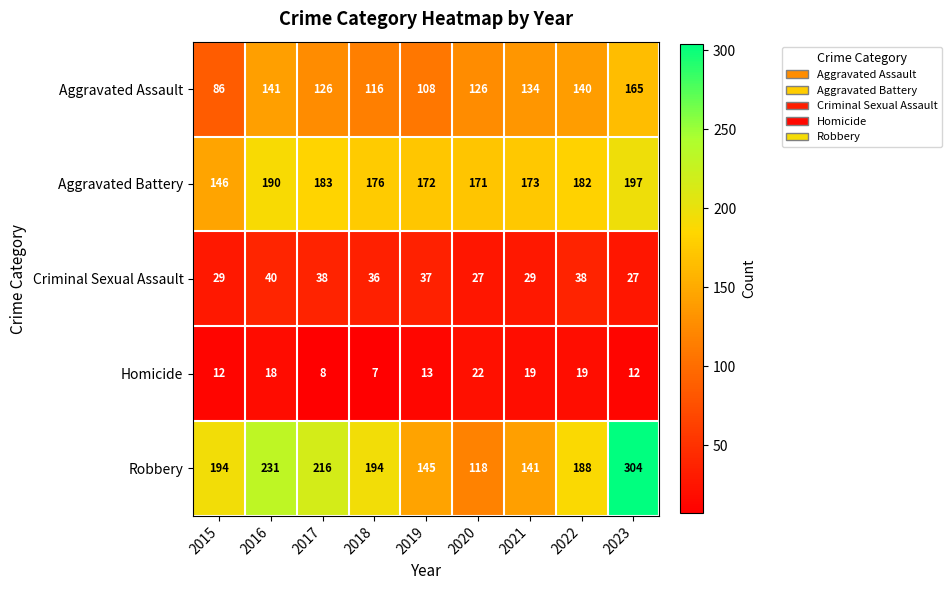

At how many categories does at least one series exceed 215?

3